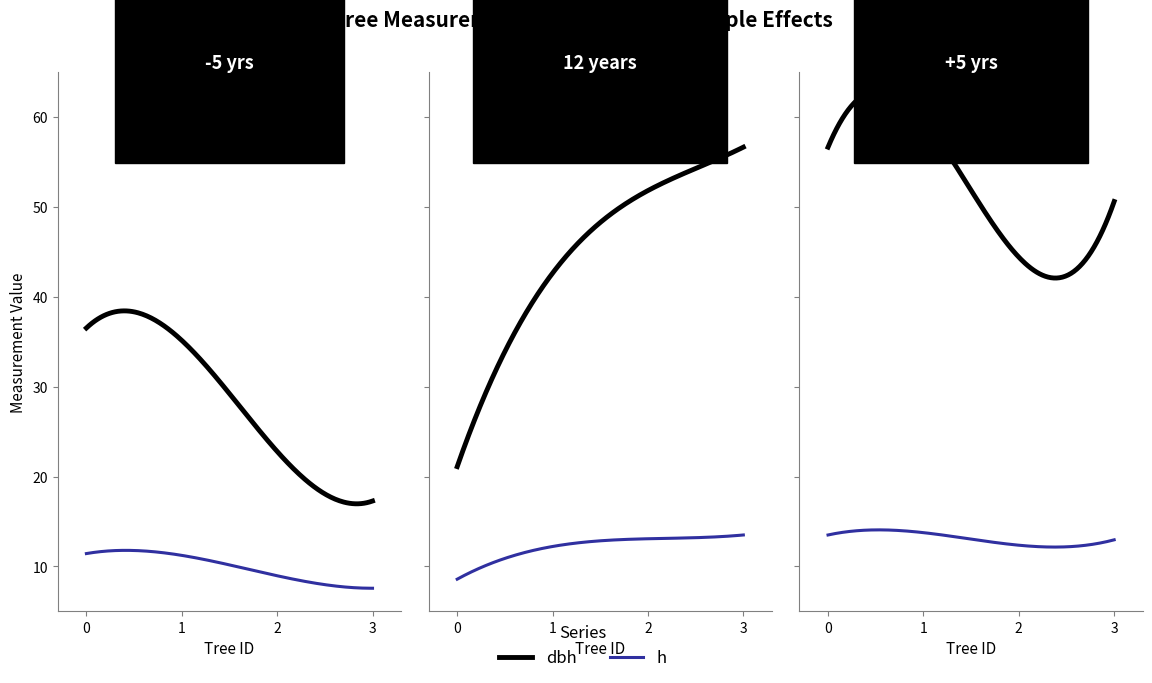

True or false: dbh and h cross at least once.

False